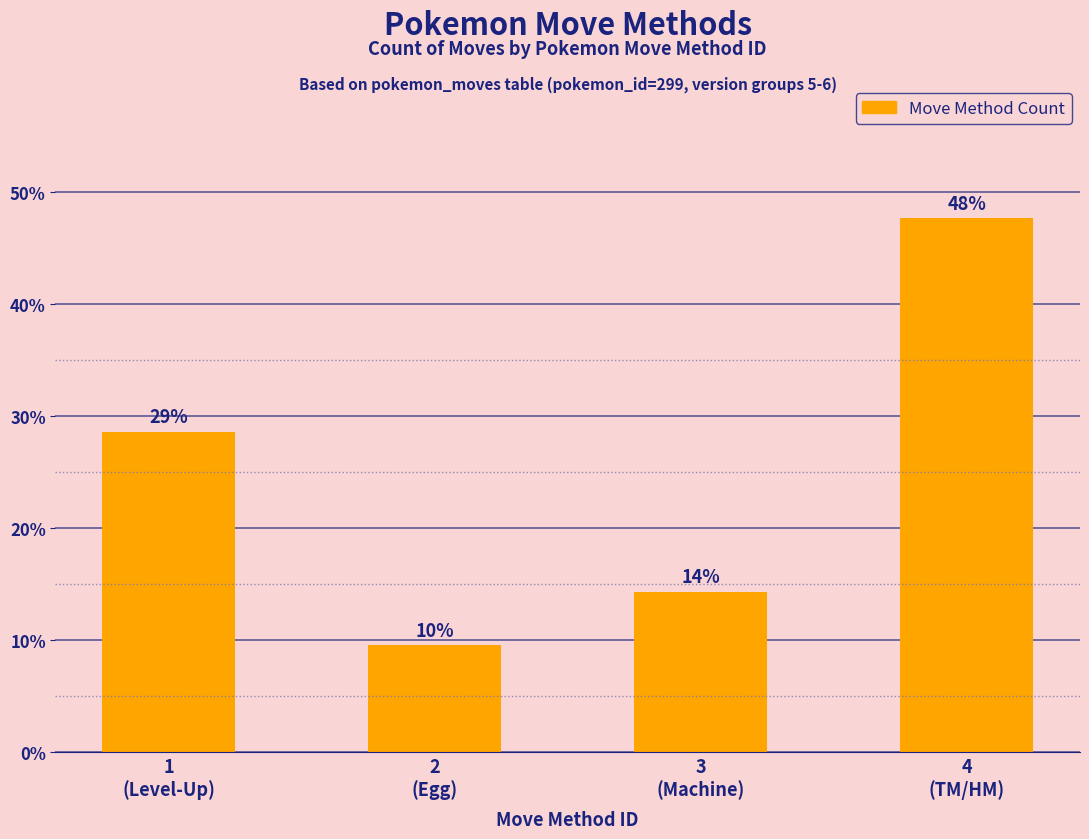

Where does the data first go above 28?

1
(Level-Up)